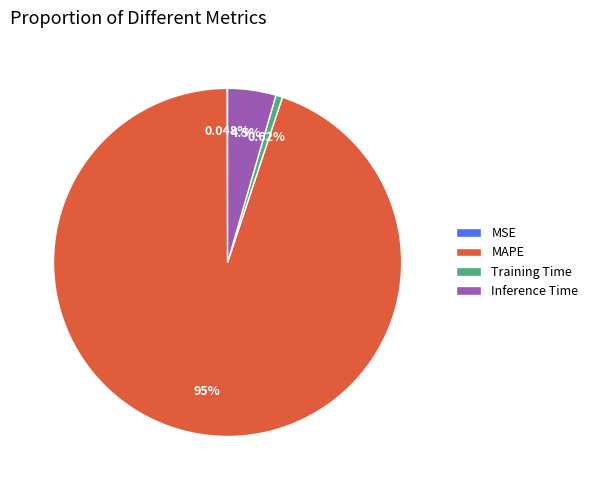

Between Inference Time and MAPE, which is larger?

MAPE